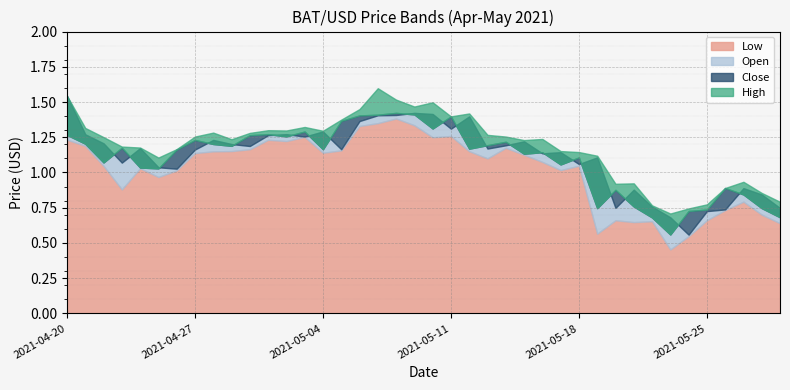

Which has a higher value, 2021-05-04 or 2021-04-27?

2021-05-04